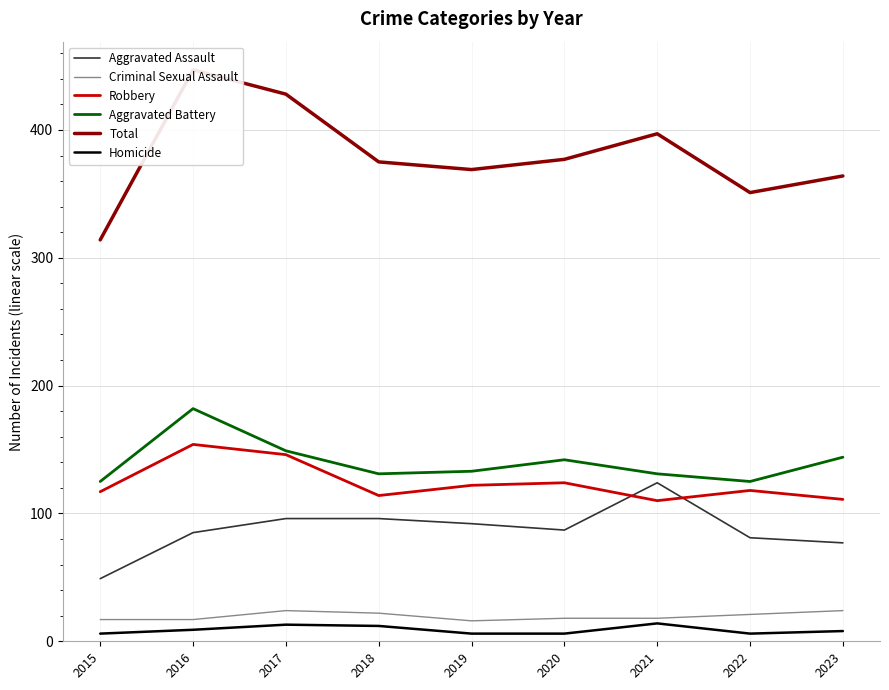

What is the average value of the Robbery series?

124